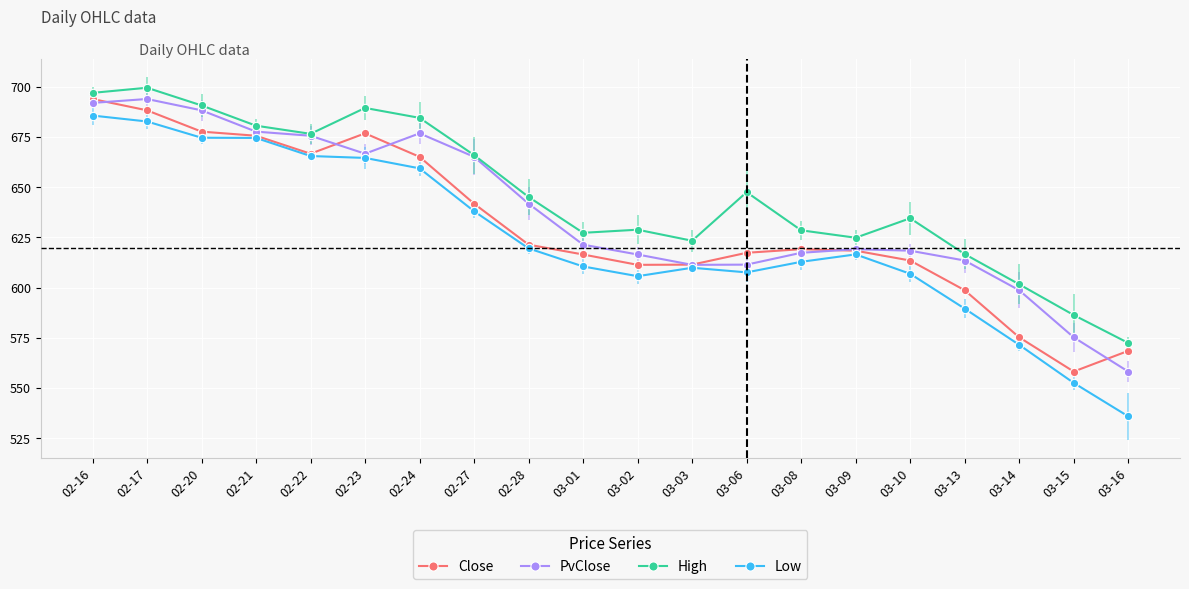

True or false: High has more than 0 points higher than both neighbors.

True